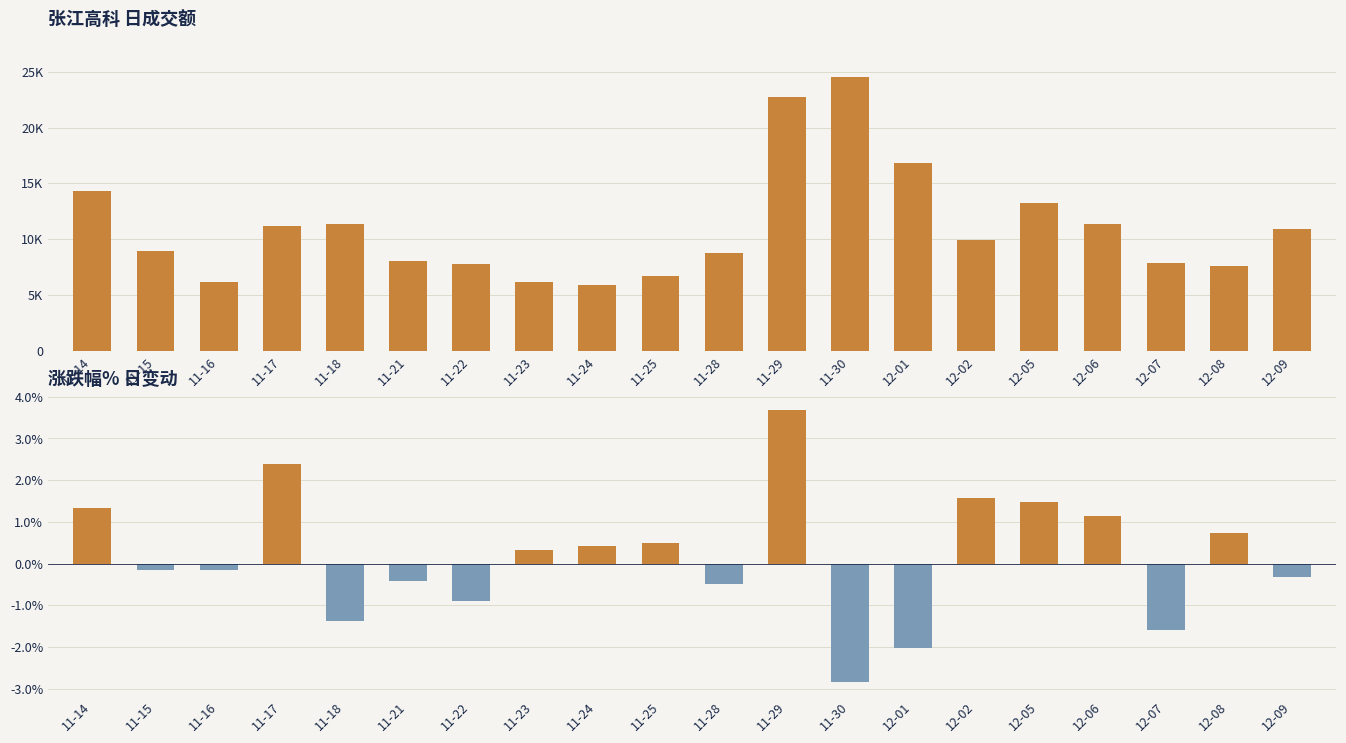

Between 11-17 and 11-25, which is larger?

11-17